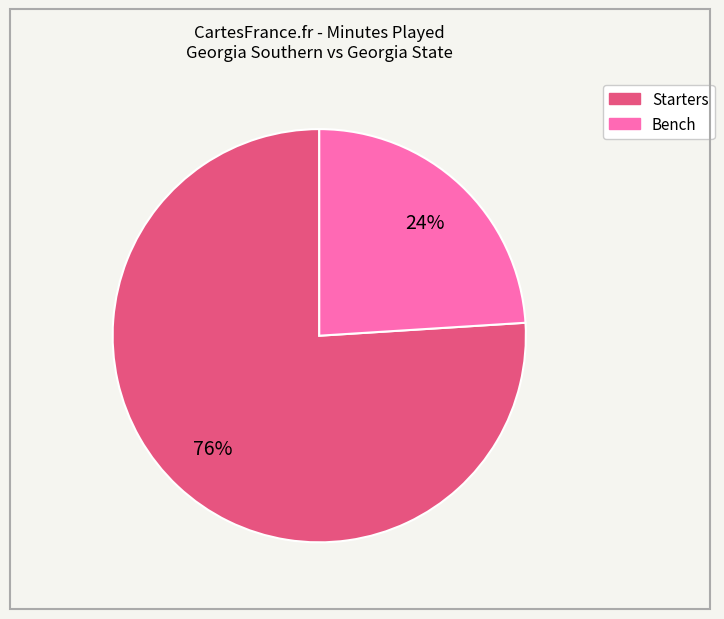

Is there a majority slice in this chart?

Yes